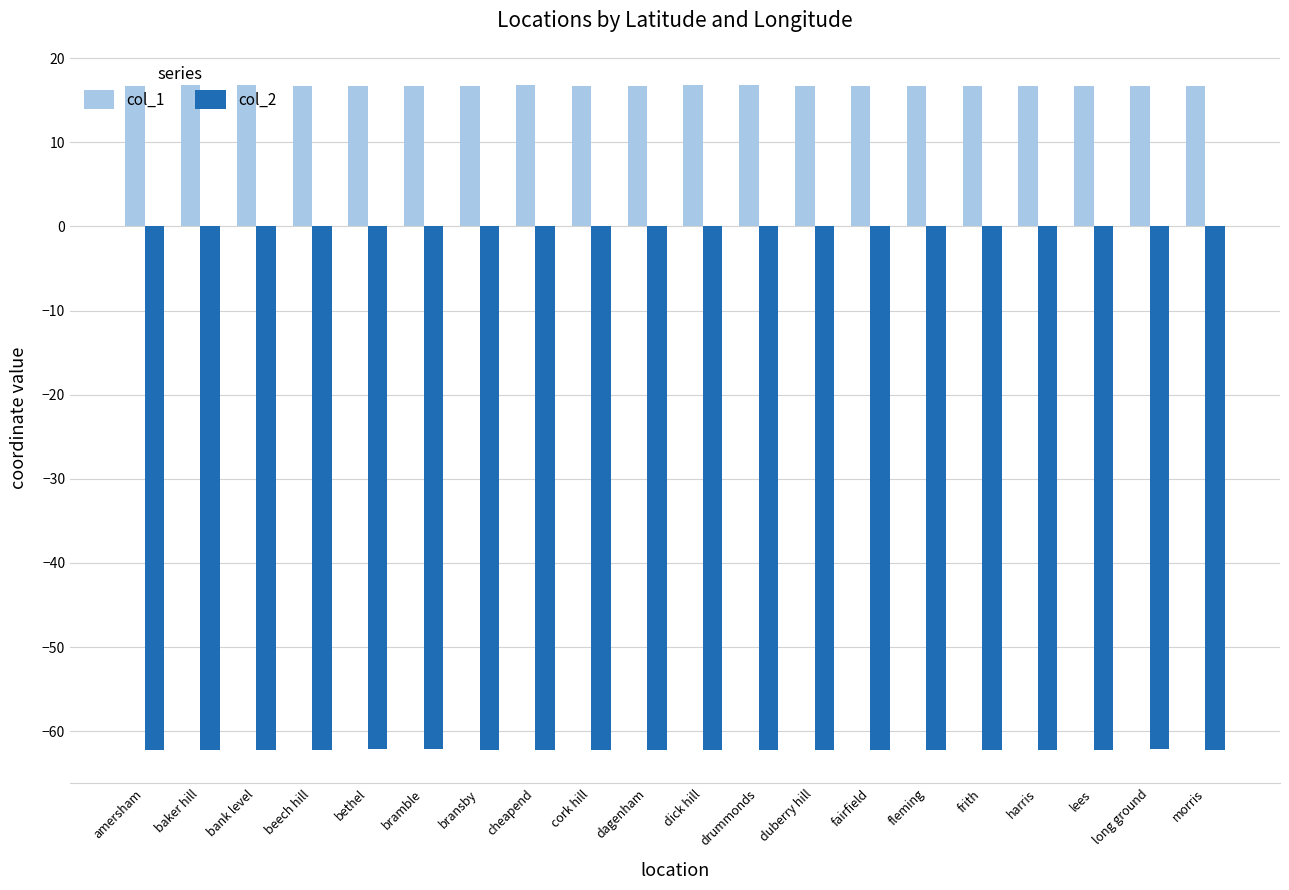

Count the number of data series in this chart.

2